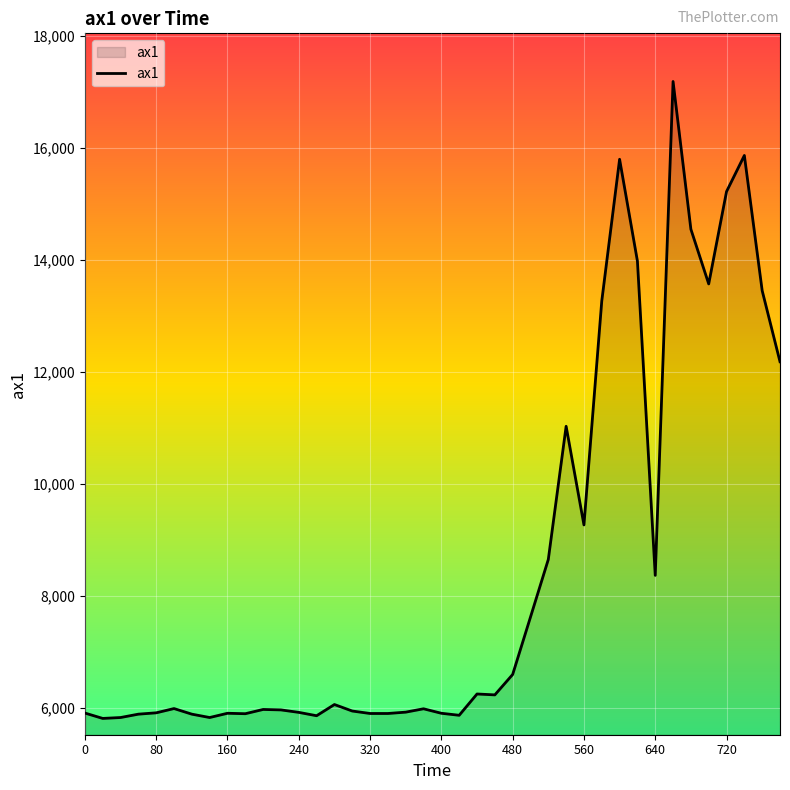

What is the difference between the maximum and minimum values?

11364